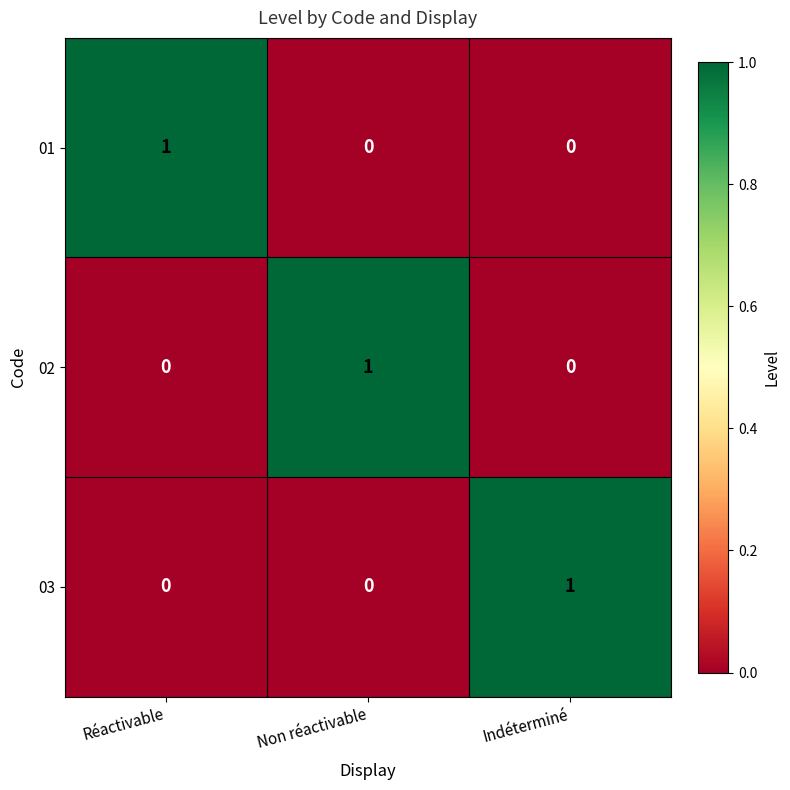

True or false: 02 has a value of 0 at Réactivable.

True